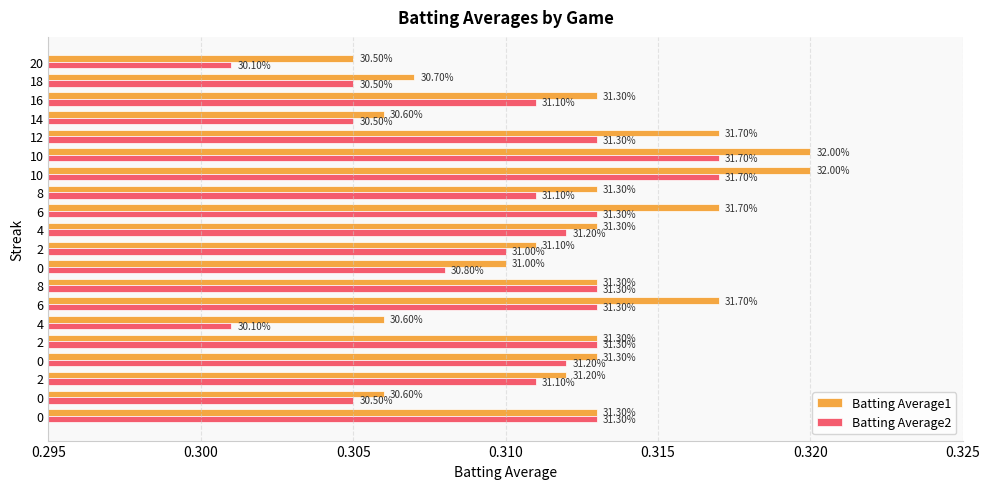

Which series has the largest range (max minus min)?

Batting Average2